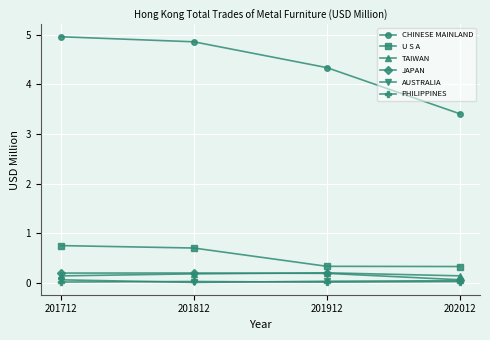

What is the greatest value displayed?

5.0